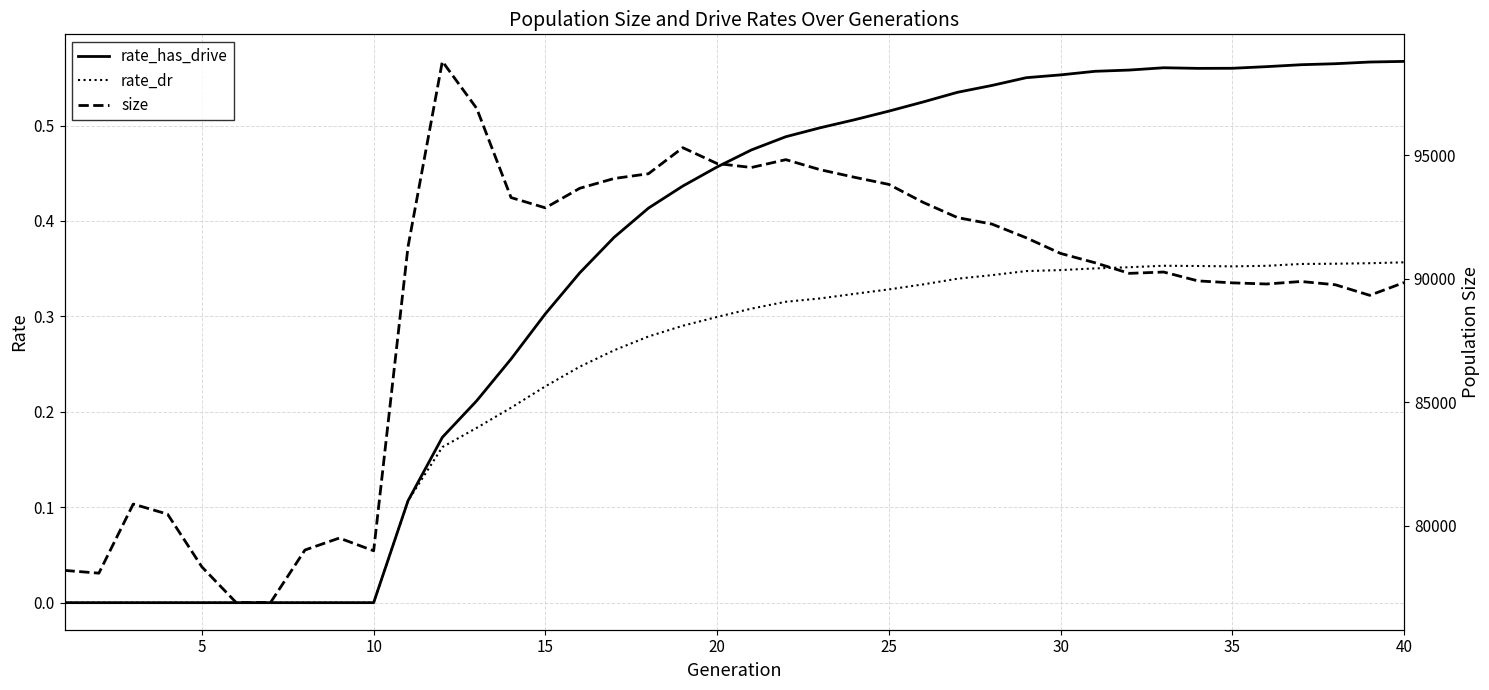

The value of rate_has_drive at 35 is 0.6. True or false?

True